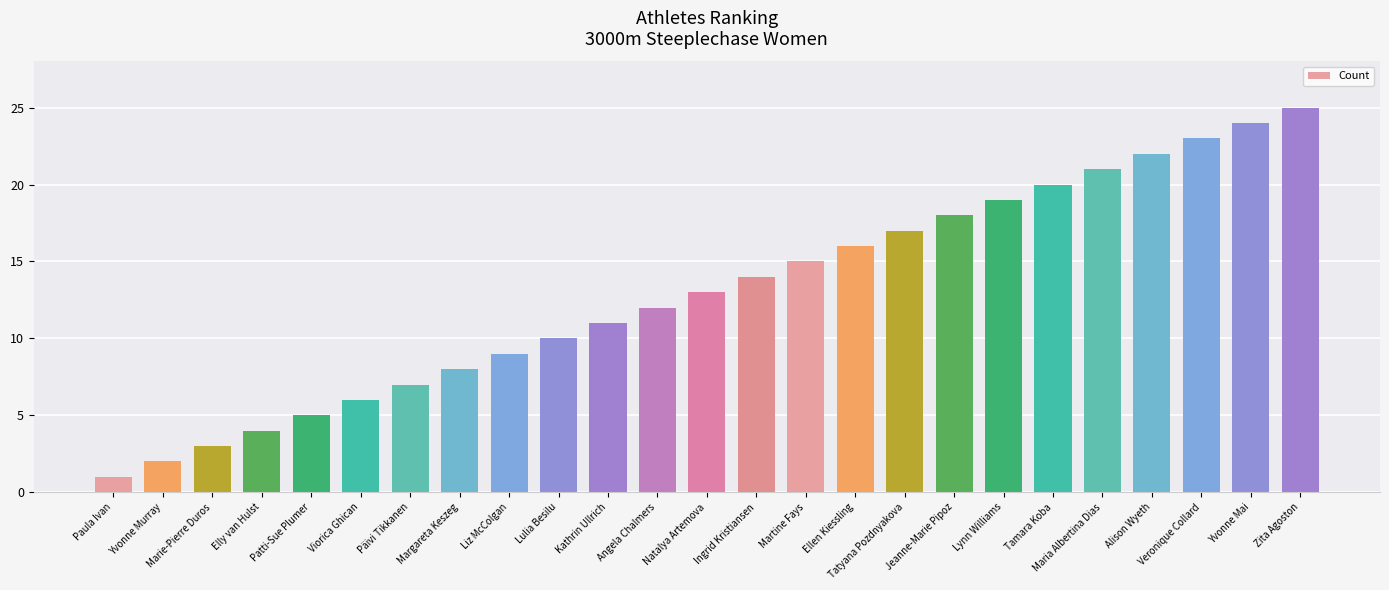

Reading left to right, list all the values displayed in this chart.

1	2	3	4	5	6	7	8	9	10	11	12	13	14	15	16	17	18	19	20	21	22	23	24	25